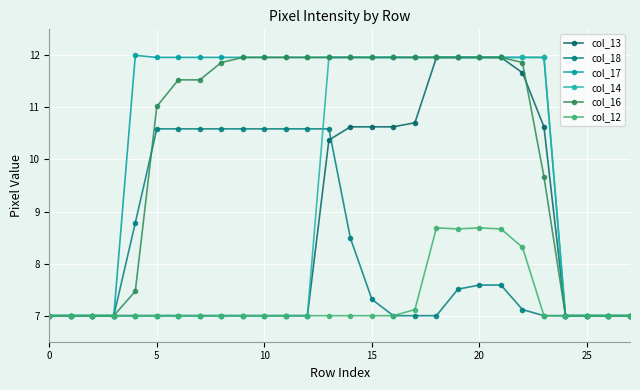

What is the highest value of the col_13 series?

12.0